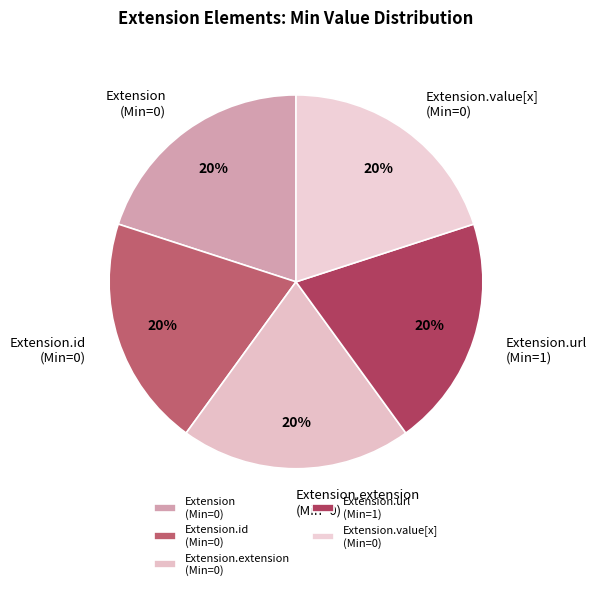

Do Extension (Min=0) and Extension.url (Min=1) together represent more than half of the pie?

No